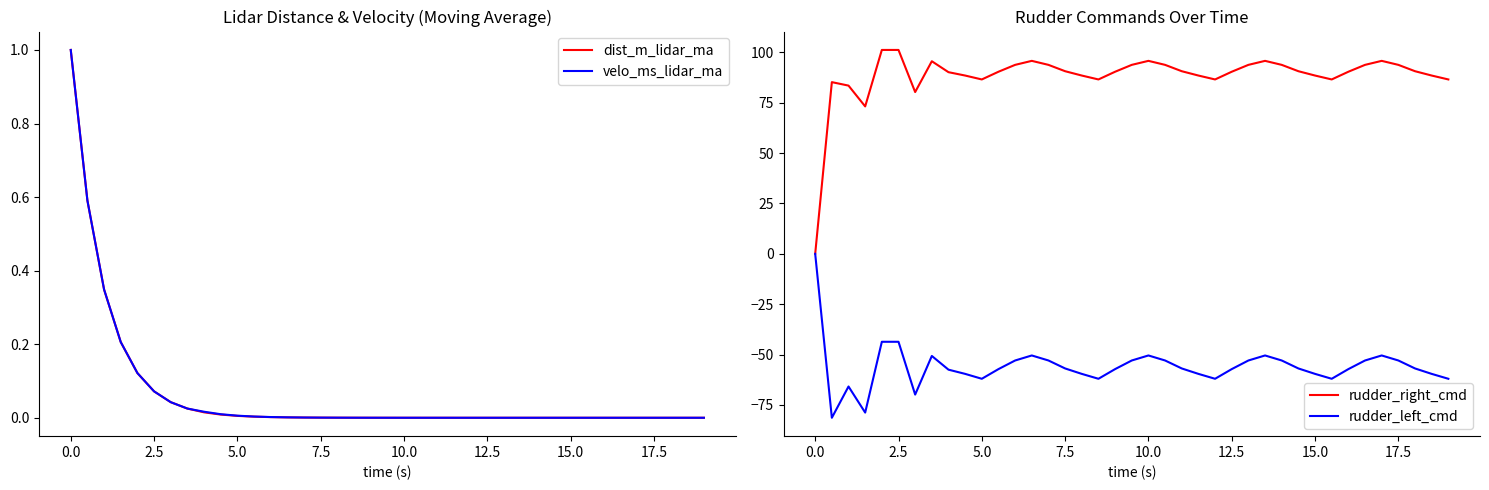

How many data points in velo_ms_lidar_ma are above 0?

32